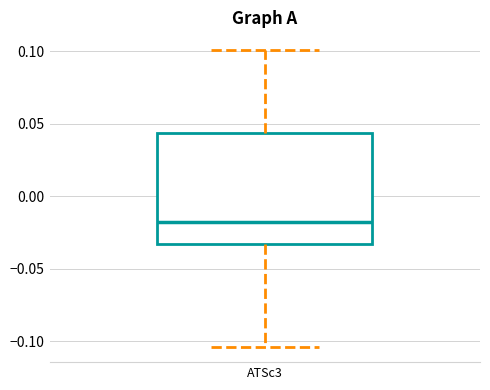

Transcribe this box plot: give where the median line is, the range the box spans, and where the two whiskers end, as read against the y-axis. The values are not printed on the chart, so give them approximately, as read against the axis.

median -0.020, box -0.035 to 0.045, whiskers -0.105 to 0.100